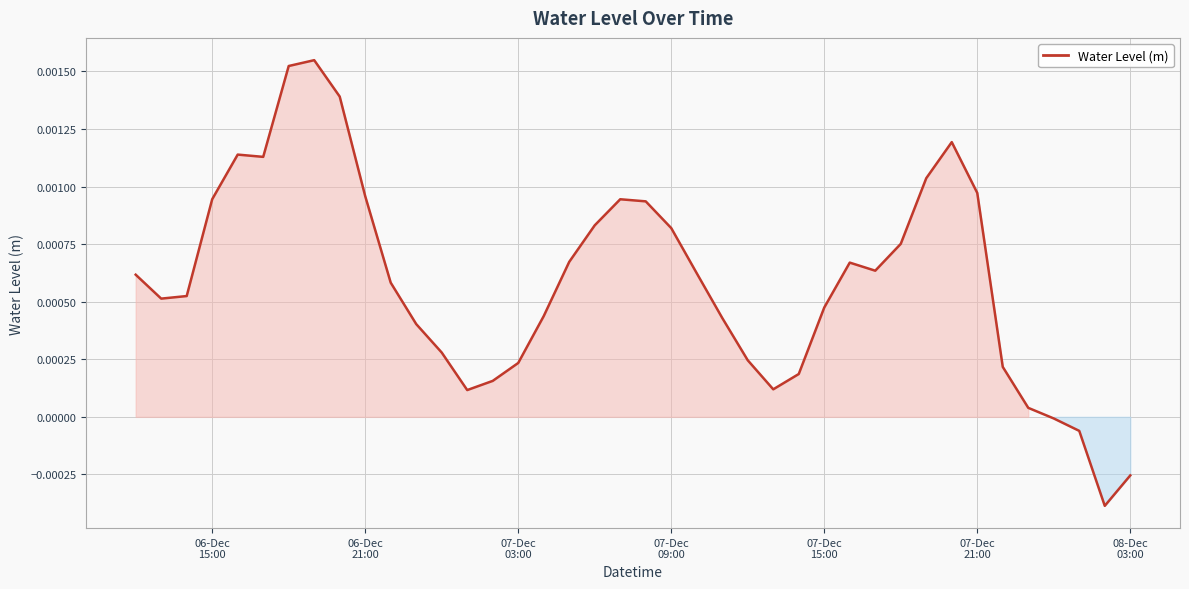

Does the chart display data point markers on the line(s)?

No